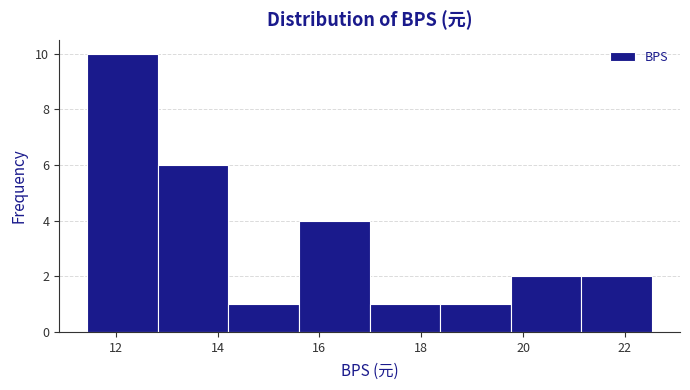

Reading left to right, transcribe this chart: for each bar, give the range it covers on the x-axis and its height. Neither the bar edges nor the heights are printed on the chart, so give them approximately, as read against the axes.

11.4 to 12.8: 10
12.8 to 14.2: 6
14.2 to 15.6: 1
15.6 to 17.0: 4
17.0 to 18.4: 1
18.4 to 19.8: 1
19.8 to 21.2: 2
21.2 to 22.6: 2